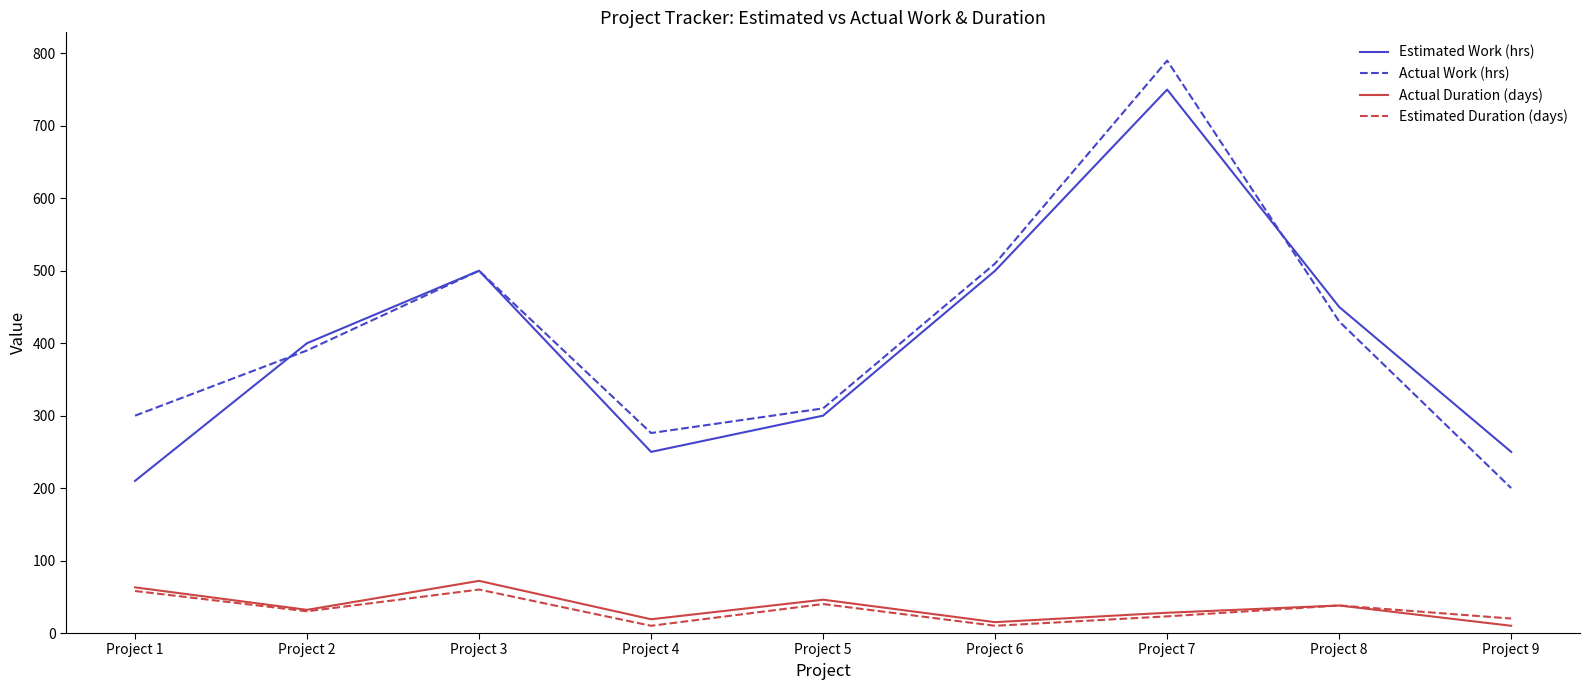

Is the value of Actual Duration (days) at Project 2 greater than the value of Actual Work (hrs) at Project 3?

No